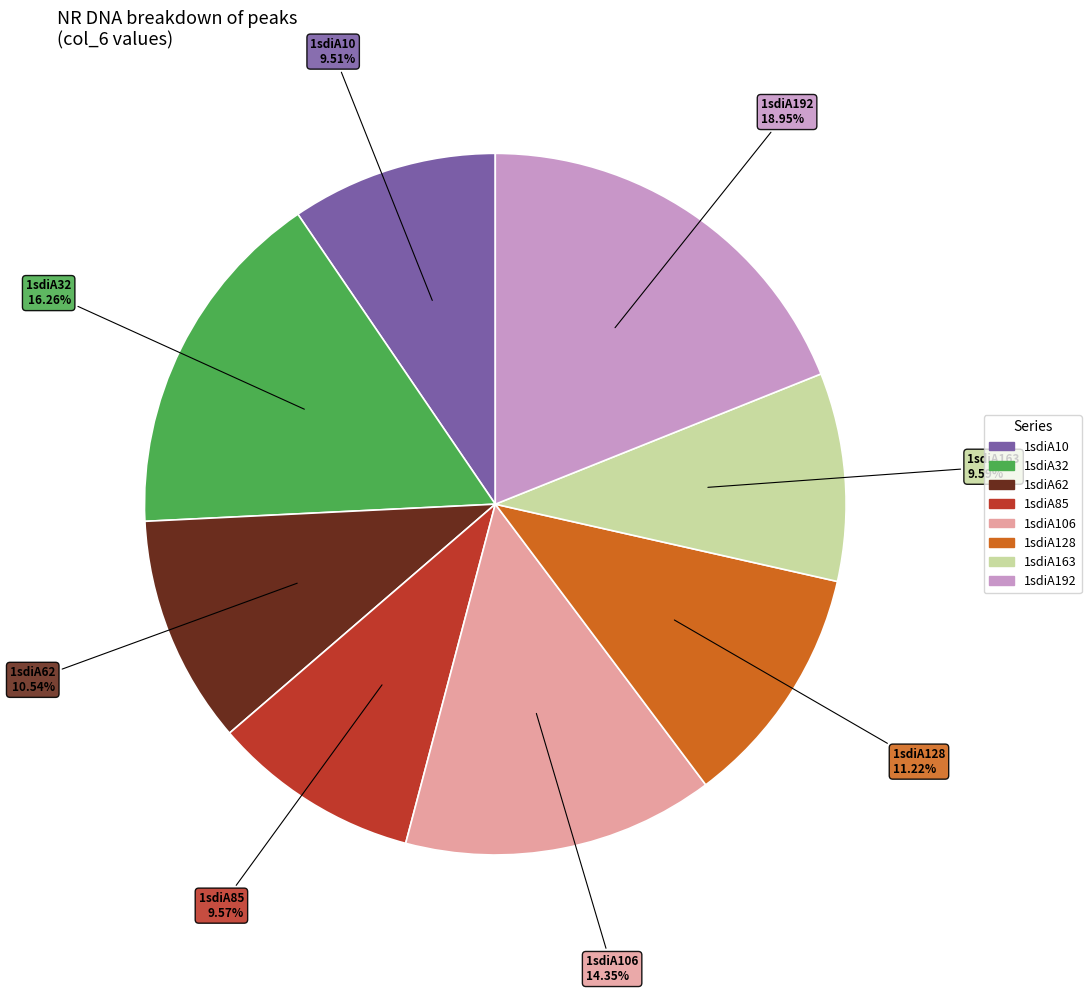

Is there any slice that represents more than half of the pie?

No